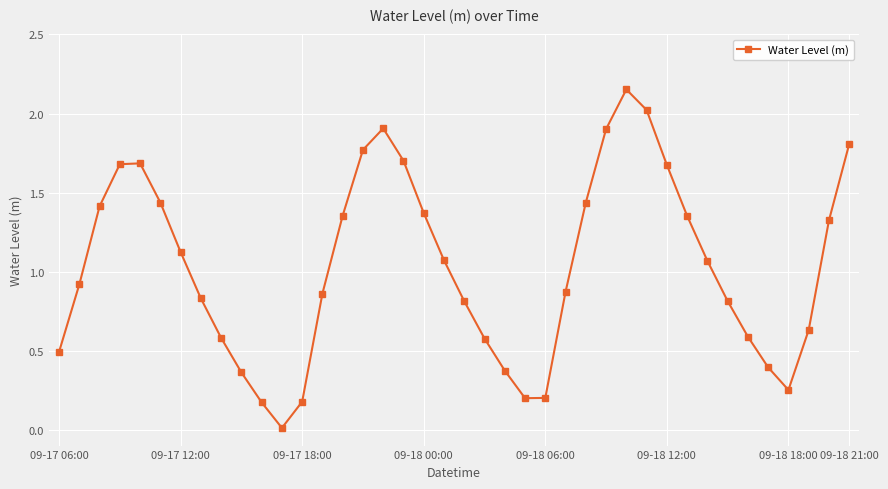

What is the difference between the maximum and minimum values?

2.1